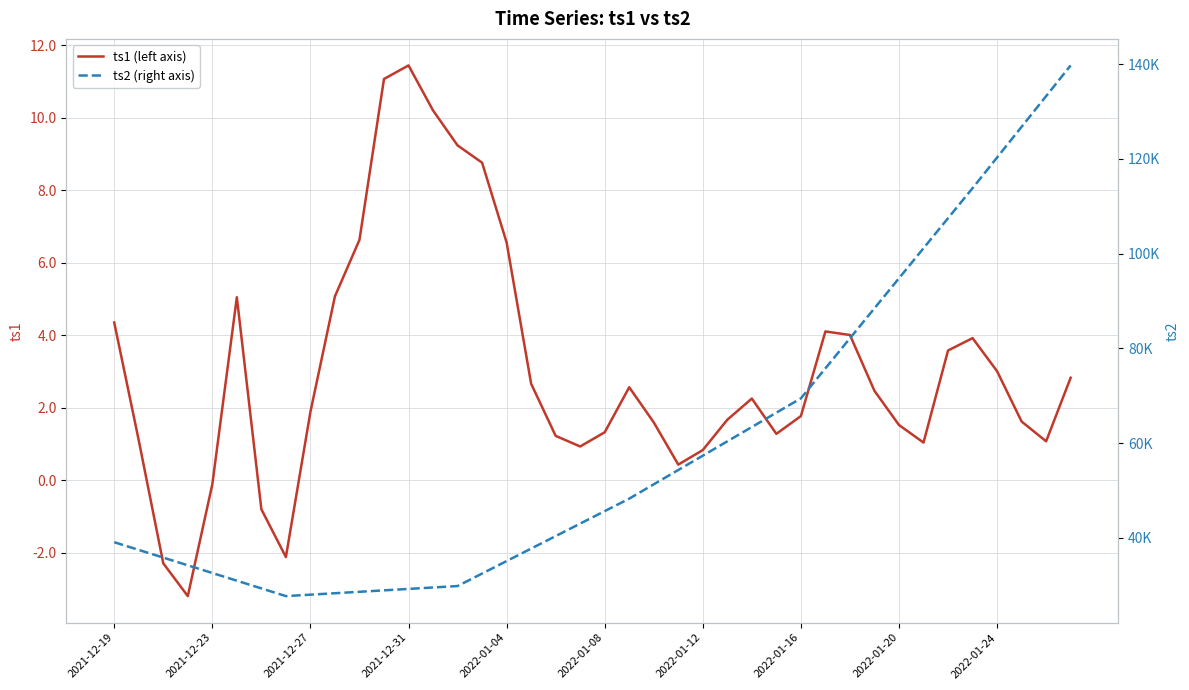

Does the chart display data point markers on the line(s)?

No